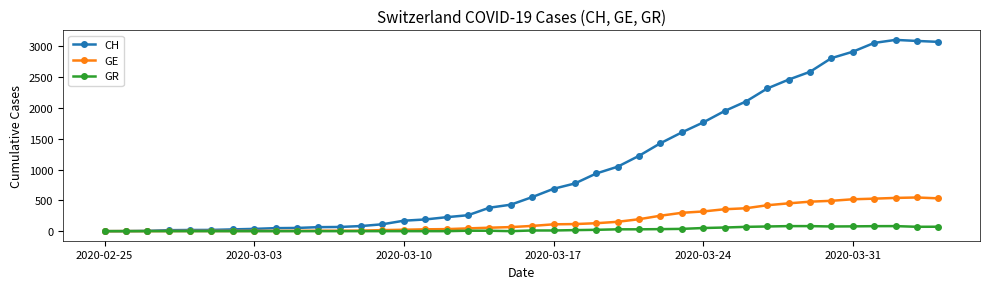

Rank the series by their average value, from highest to lowest.

CH, GE, GR